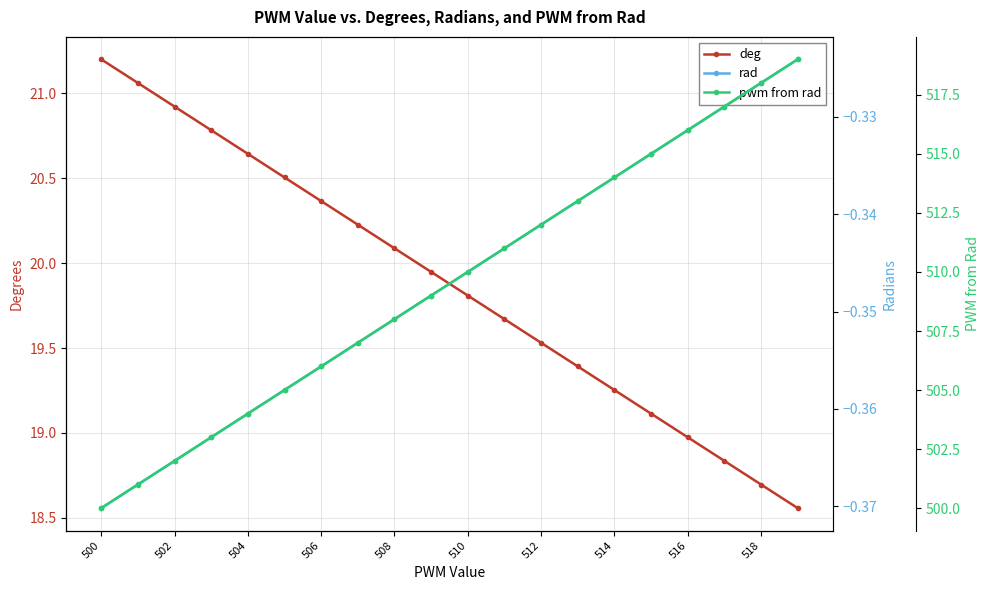

Which category has the highest value in the deg series?

500